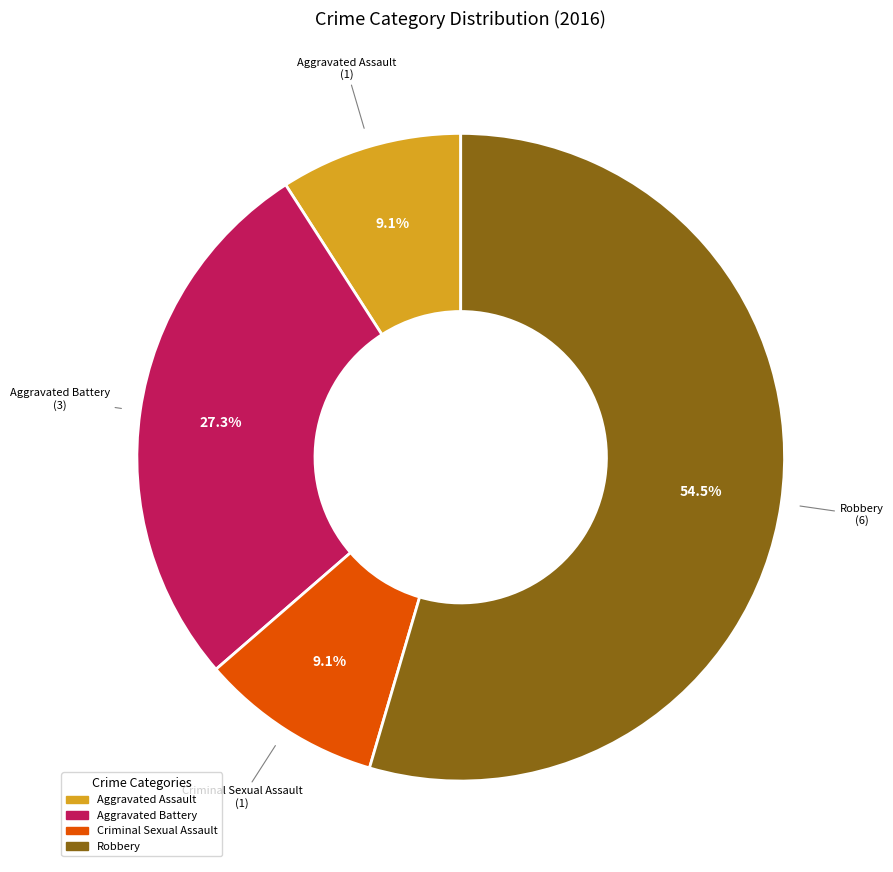

Is there any slice that represents more than half of the pie?

Yes